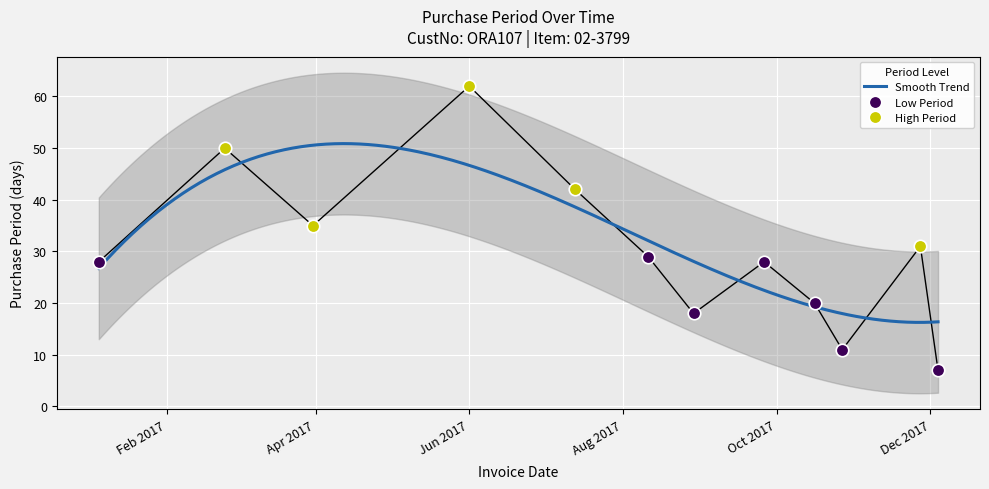

Which has a higher value, 2017-01-05 or 2017-08-11?

2017-08-11